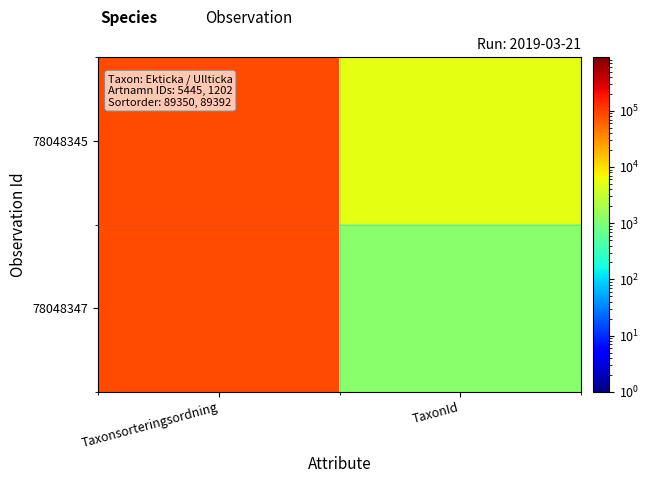

Between TaxonId and Taxonsorteringsordning, which is larger?

Taxonsorteringsordning